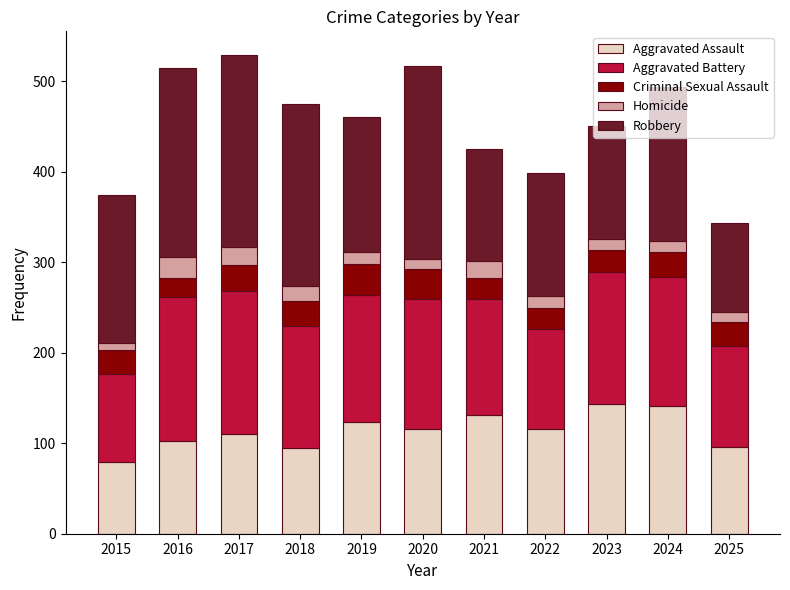

True or false: Aggravated Assault has a value of 45 at 2015.

False